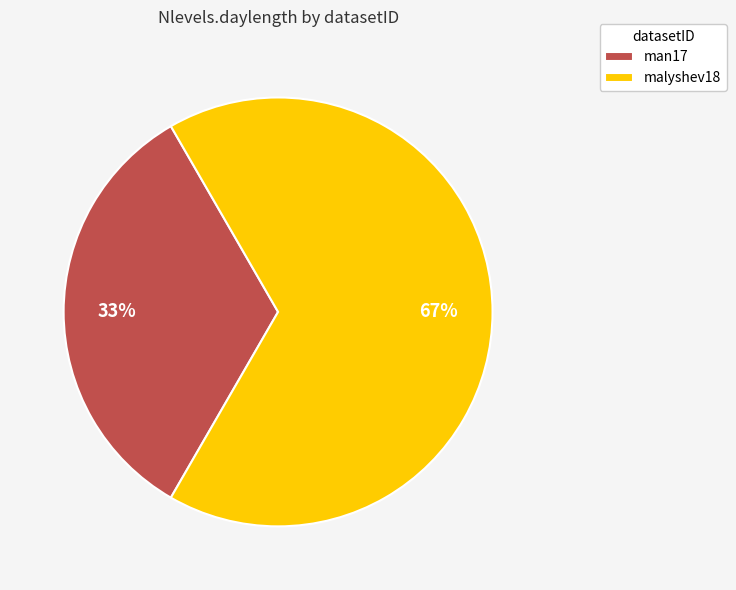

Is it true that man17 is 33% of the pie?

True